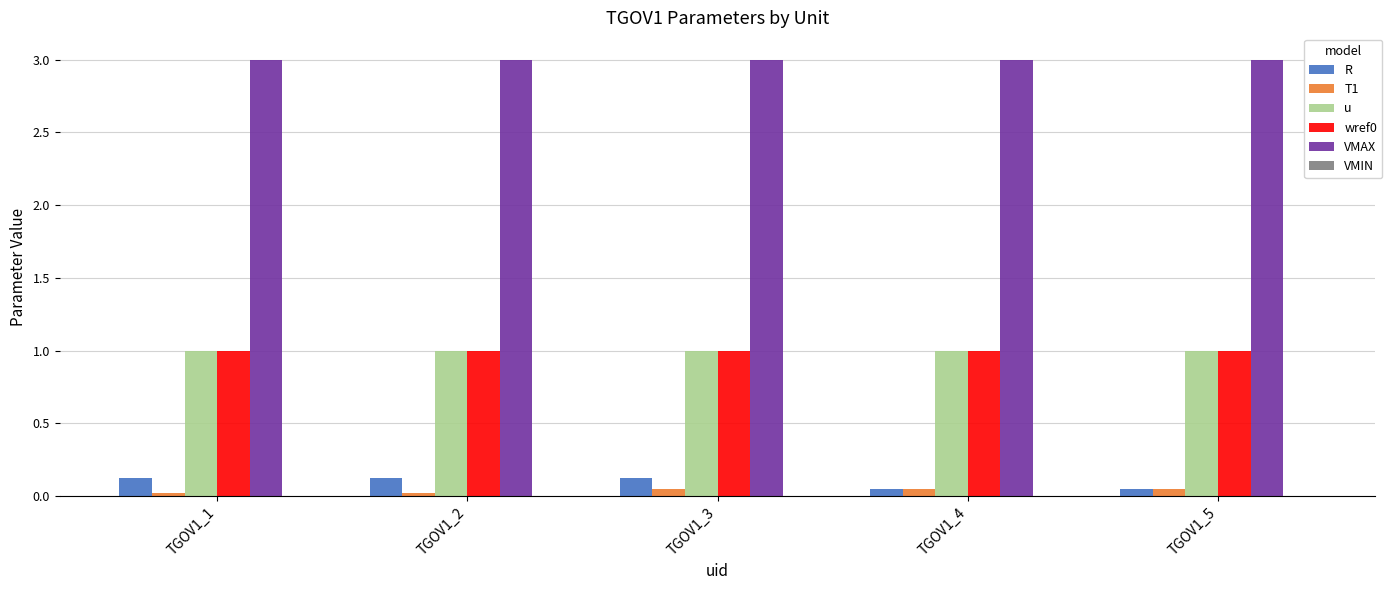

What is the lowest value of the wref0 series?

1.0